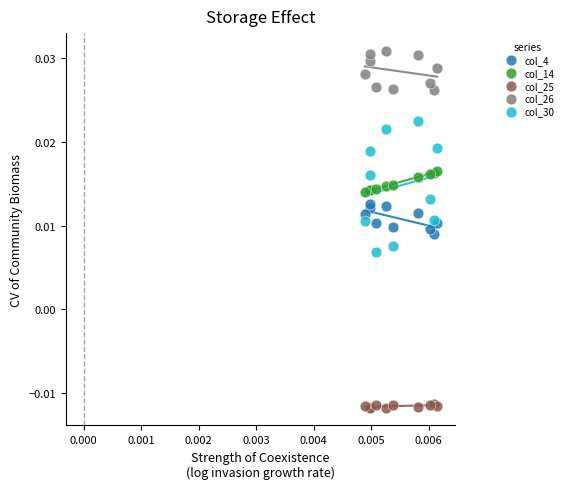

Which series reaches the minimum Y coordinate?

col_25